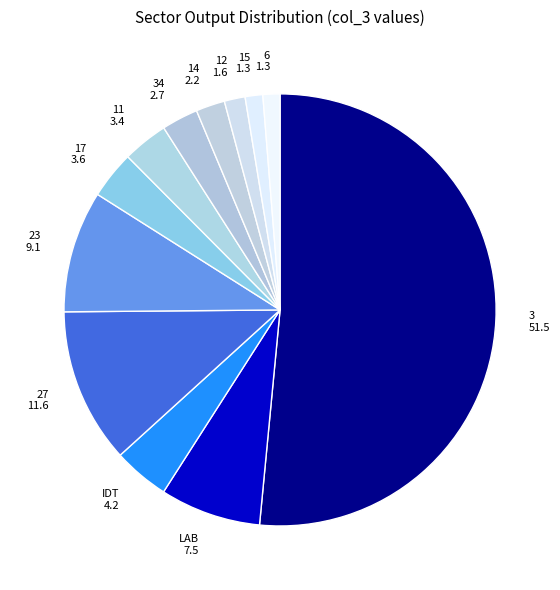

Which slice is the largest?

3